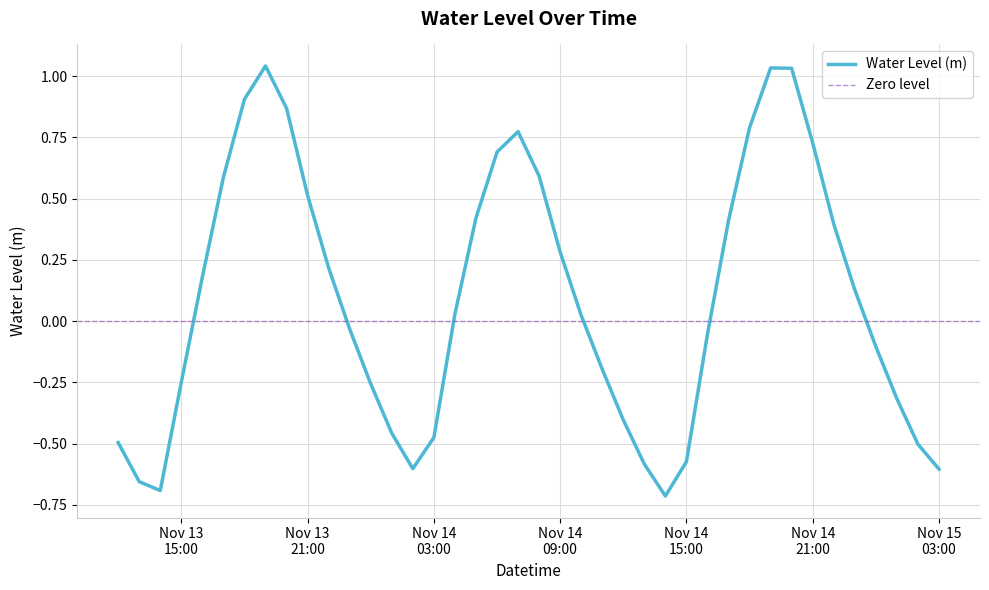

The chart shows a value of 1.0 at 2023-11-14 20:00:00. True or false?

True